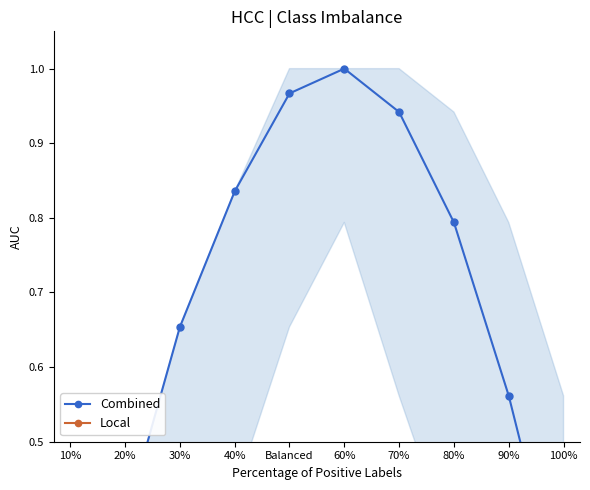

Does the chart have visible grid lines?

No